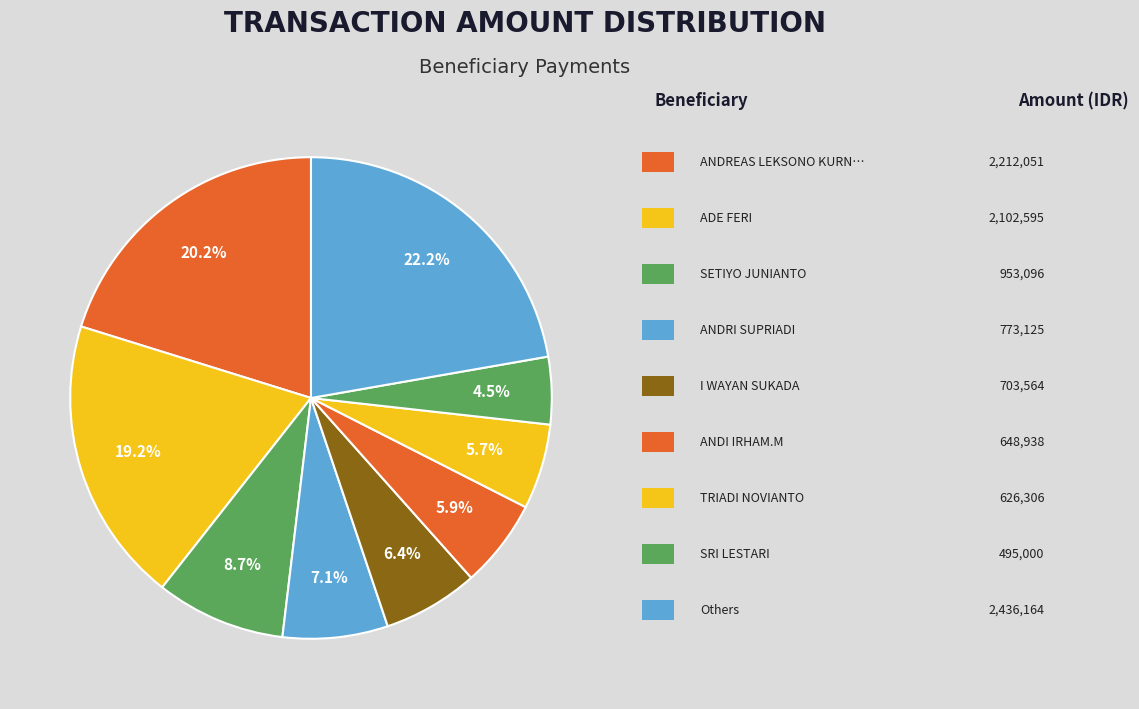

Count the number of slices in the pie.

9